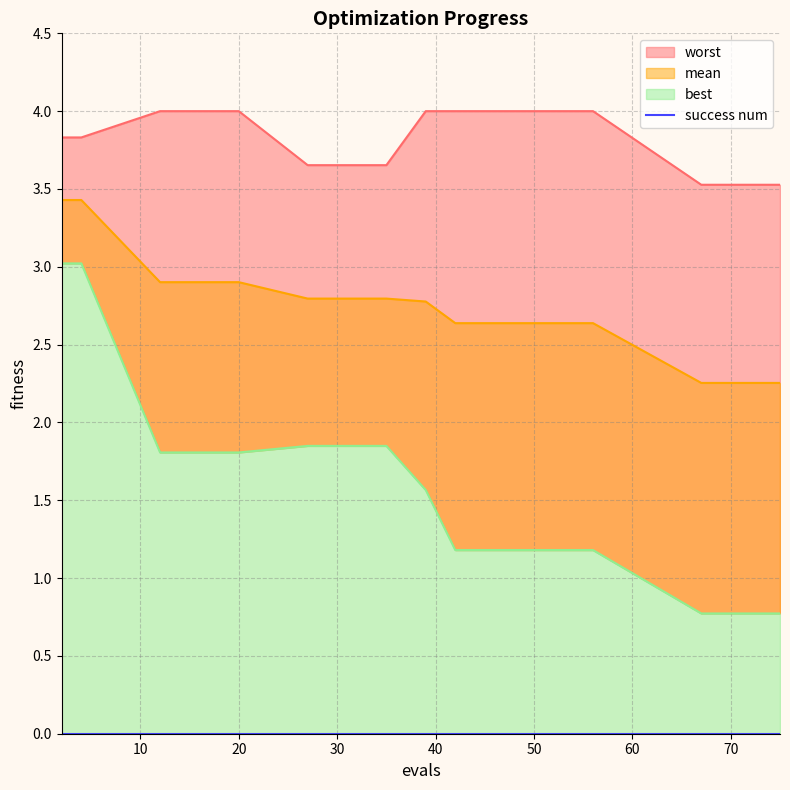

True or false: mean has a value of 0.5 at 75.

False